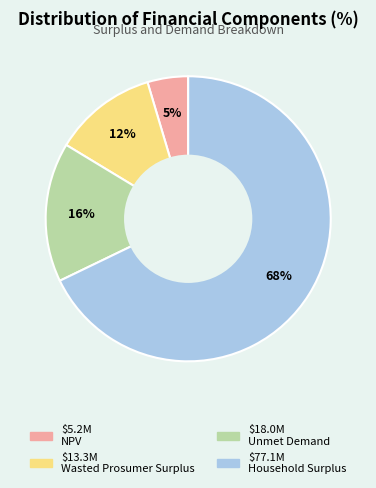

Is there any slice that represents more than half of the pie?

Yes